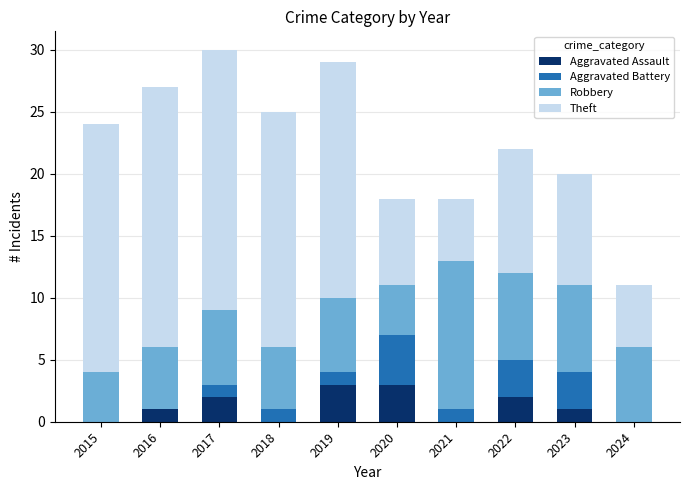

What is the highest value of the Aggravated Assault series?

3